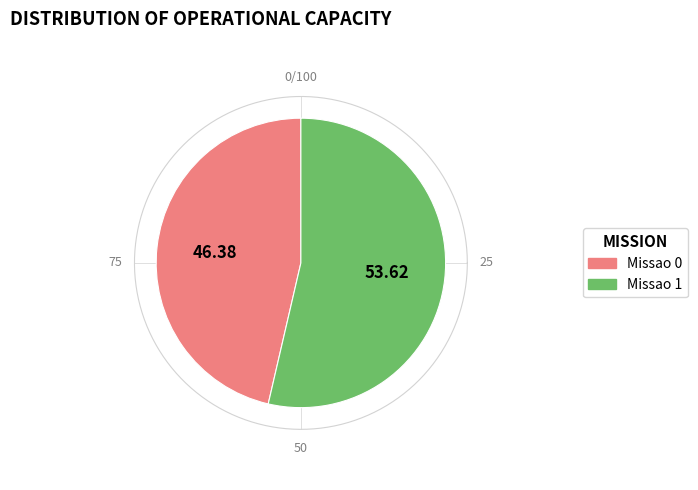

What is the largest slice in the pie chart?

Missao 1